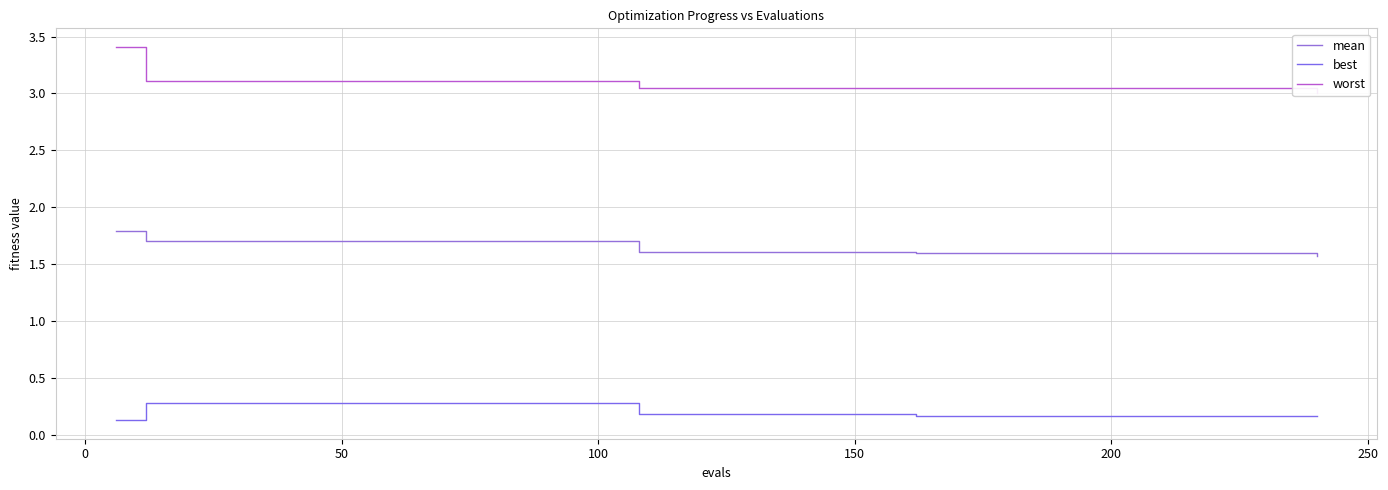

What is the average value of the best series?

0.2